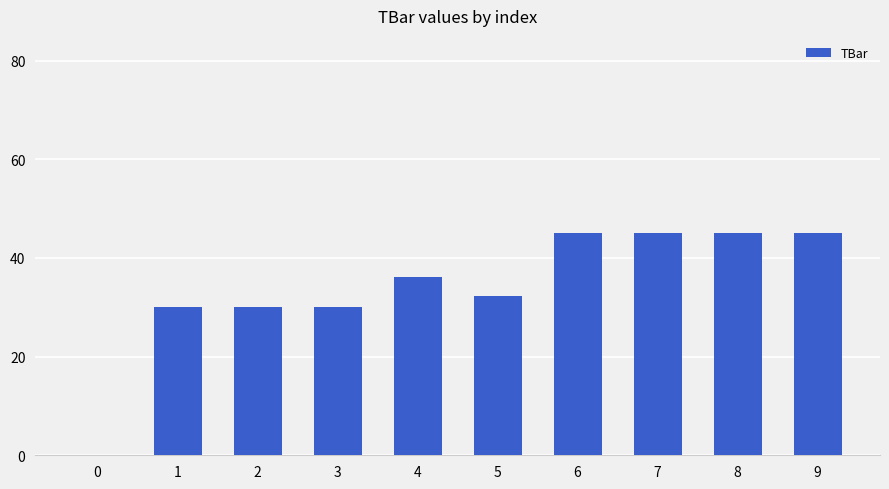

What is the difference between the values at 7 and 3?

15.0